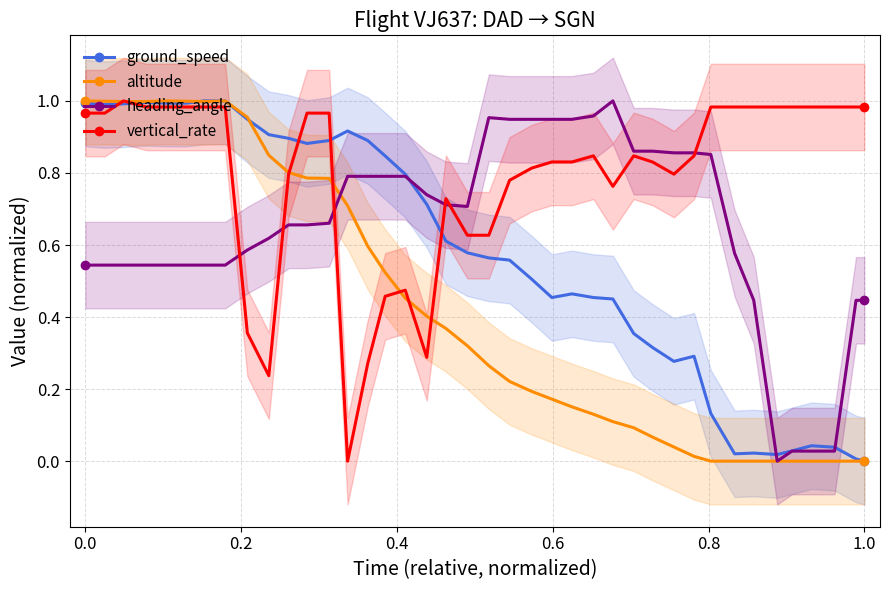

Is it true that vertical_rate equals 1.3 at 0.0?

False